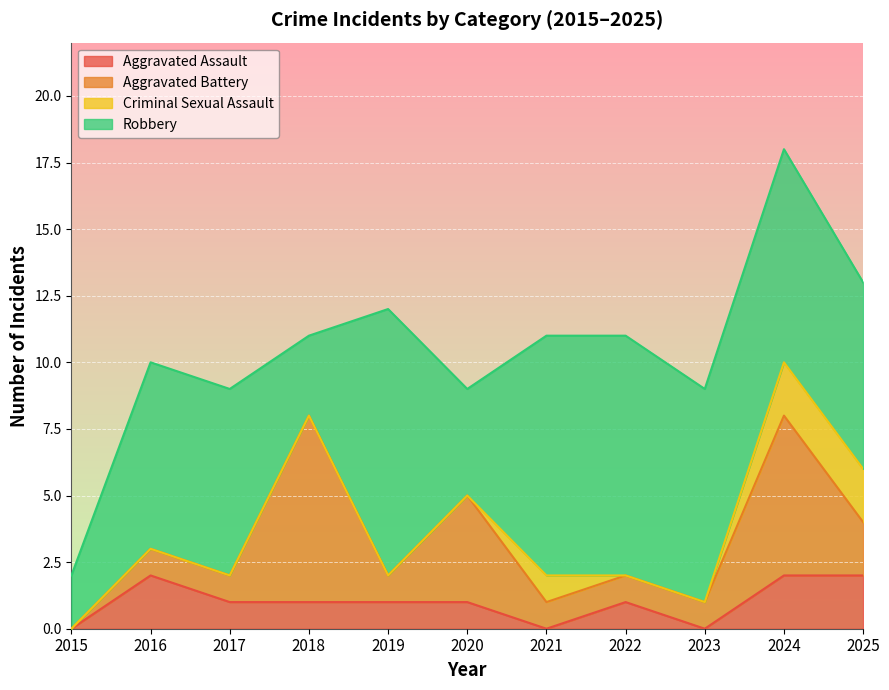

Rank the series at 2023 from highest to lowest value.

Robbery, Aggravated Battery, Aggravated Assault, Criminal Sexual Assault